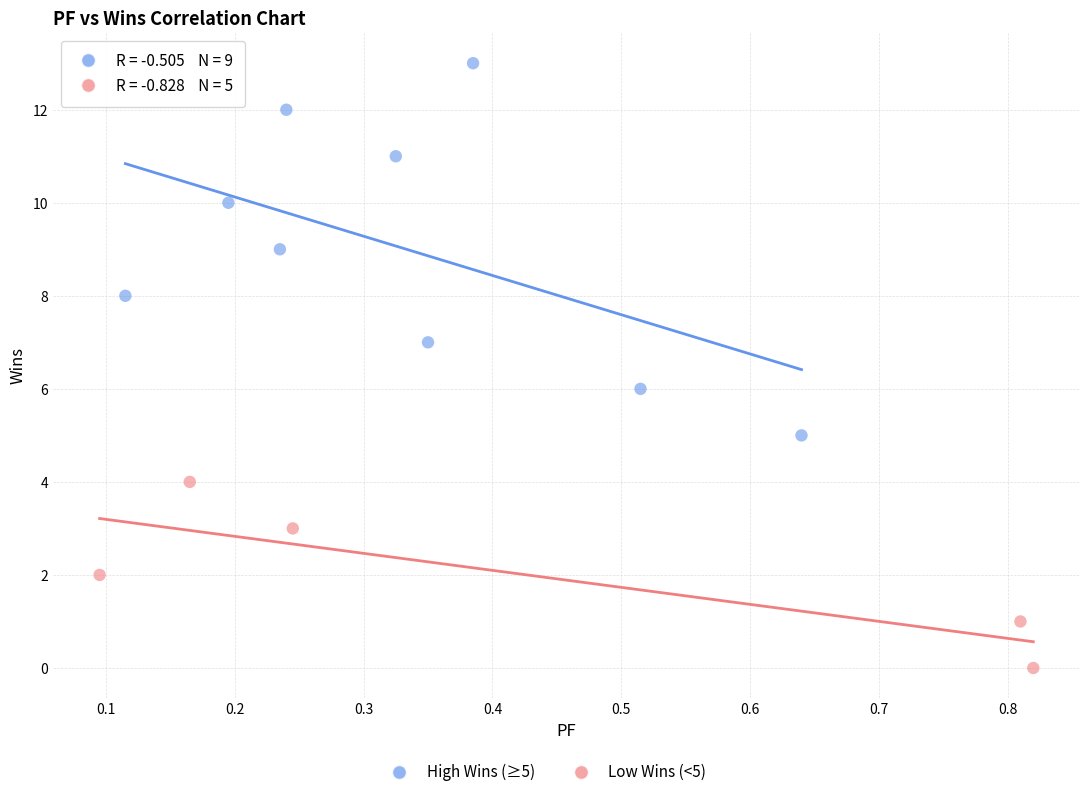

Which series has the widest spread of Y values?

High Wins (≥5)